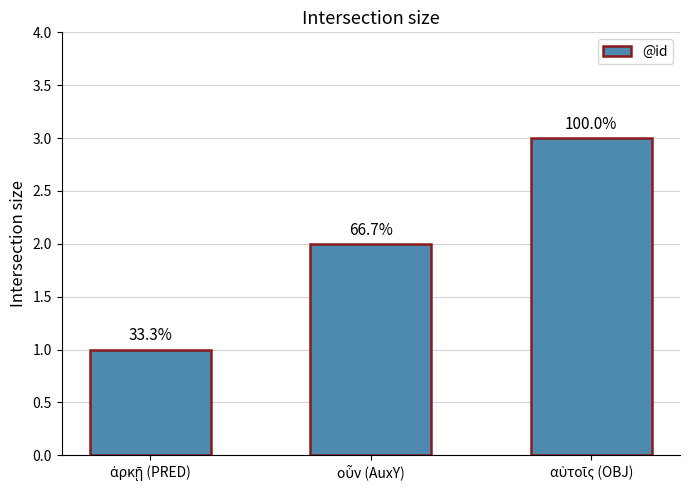

List the labels in order of value, largest first.

αὐτοῖς (OBJ), οὖν (AuxY), ἀρκῇ (PRED)